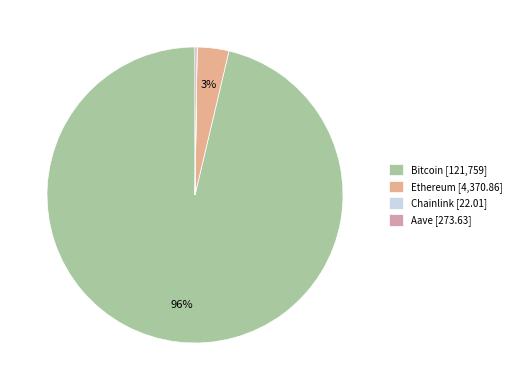

To the nearest percent, what is the average slice percentage?

25%